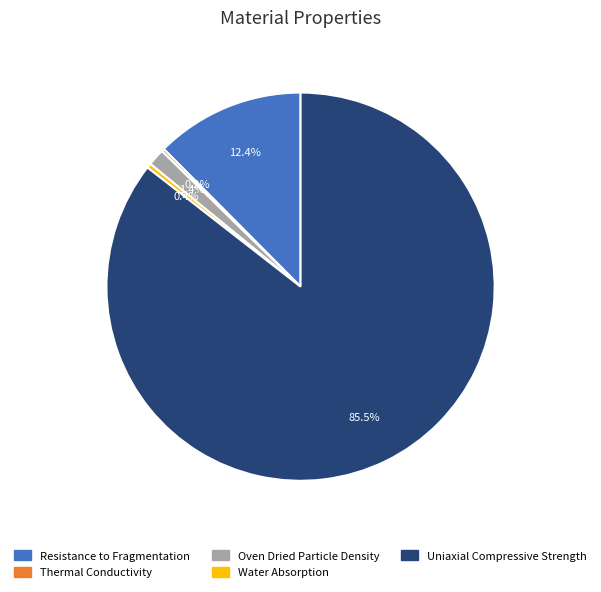

True or false: Uniaxial Compressive Strength accounts for 79% of the total.

False